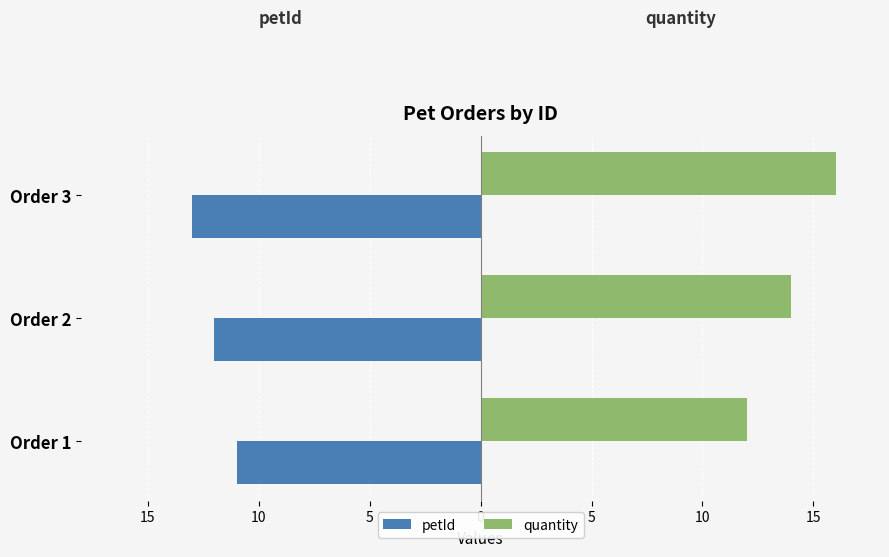

What are all the series names shown in the legend?

petId, quantity